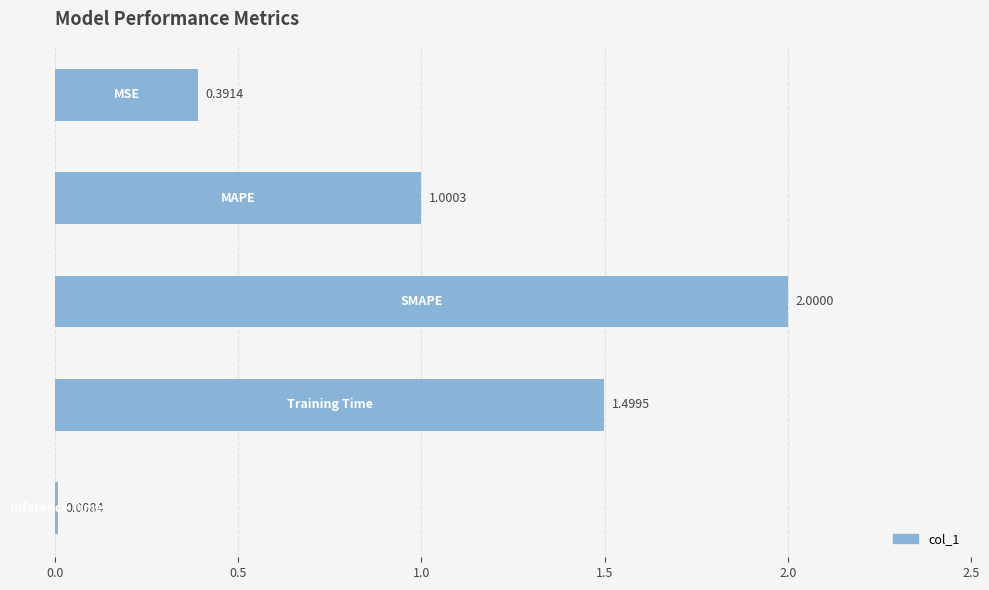

What is the sum of all values?

4.9